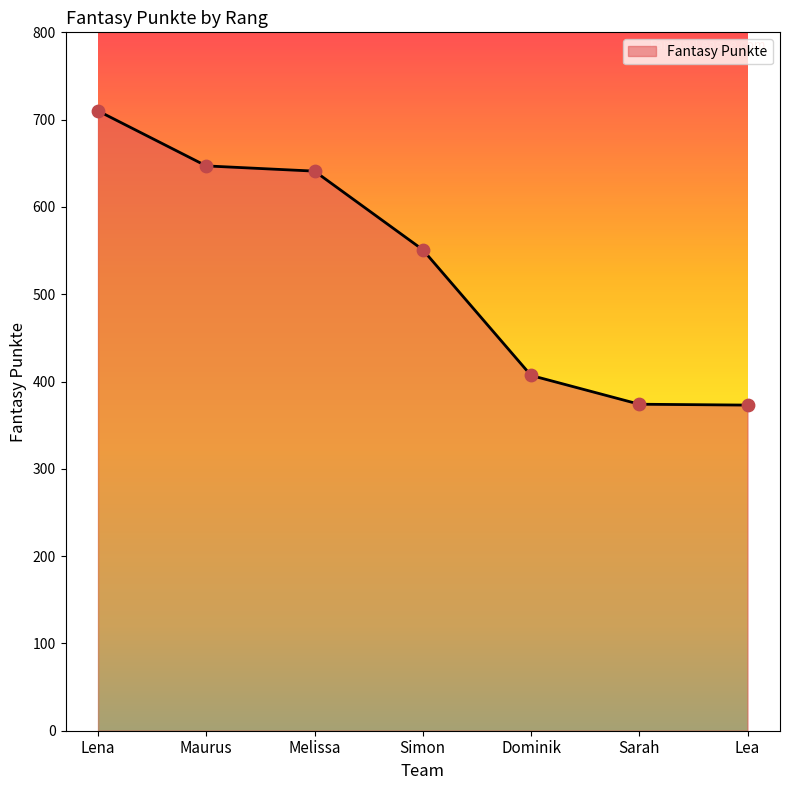

What is the change in value from Dominik to Lea?

-34